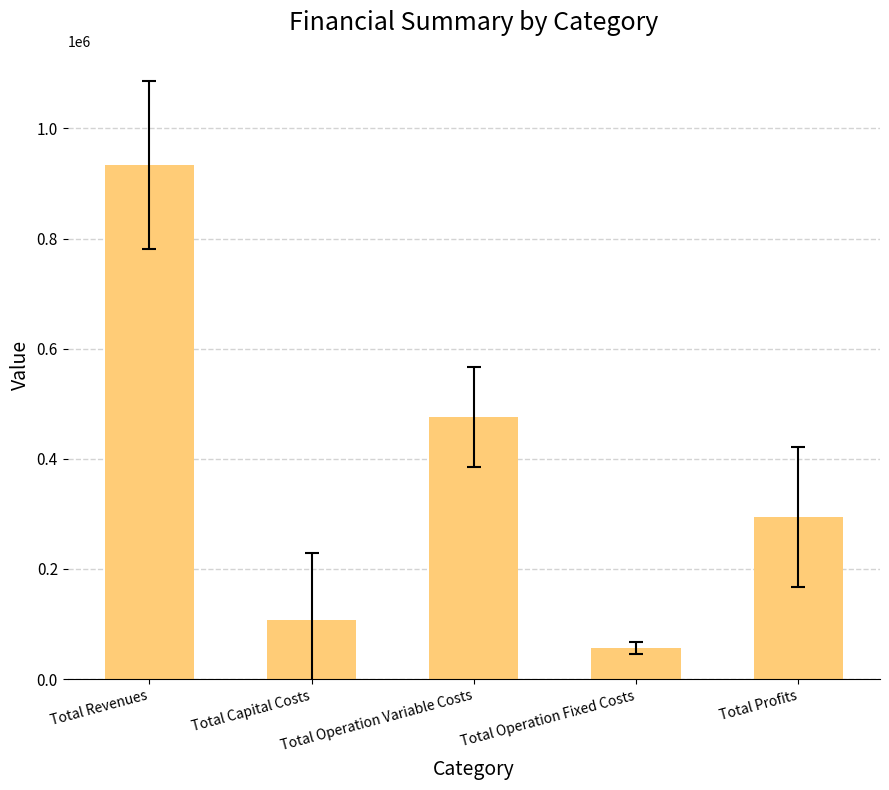

The value at Total Operation Variable Costs is 834411.4. True or false?

False